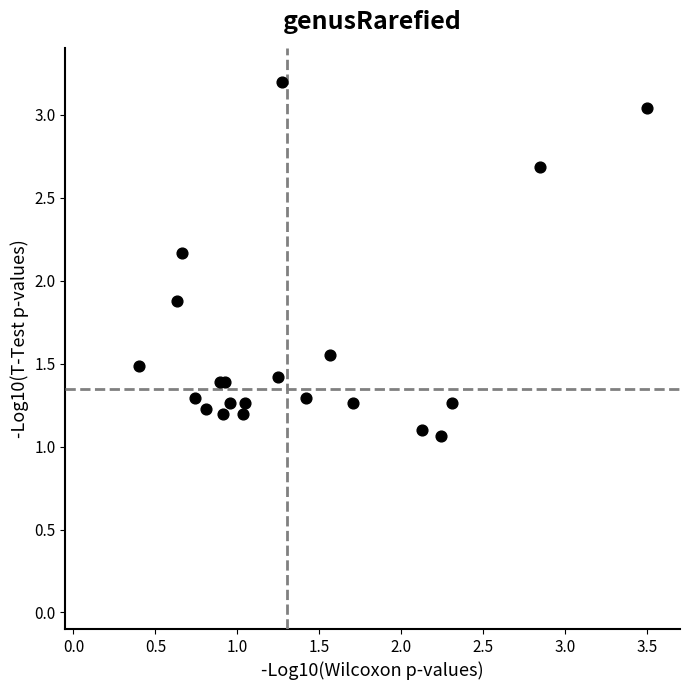

What Y value in the scatter plot is closest to 2?

1.9